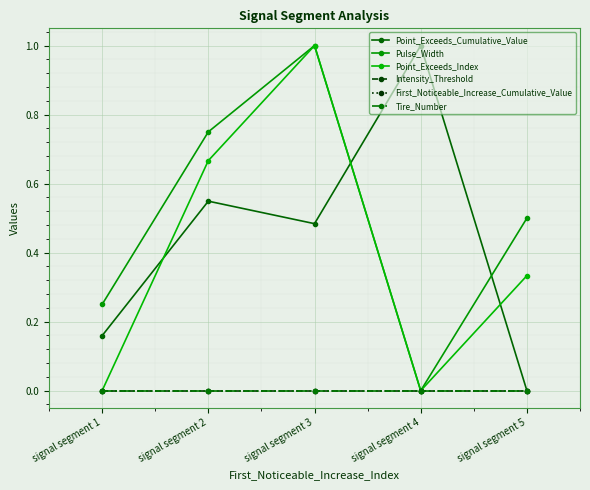

True or false: First_Noticeable_Increase_Cumulative_Value has a value of 0.0 at signal segment 4.

True